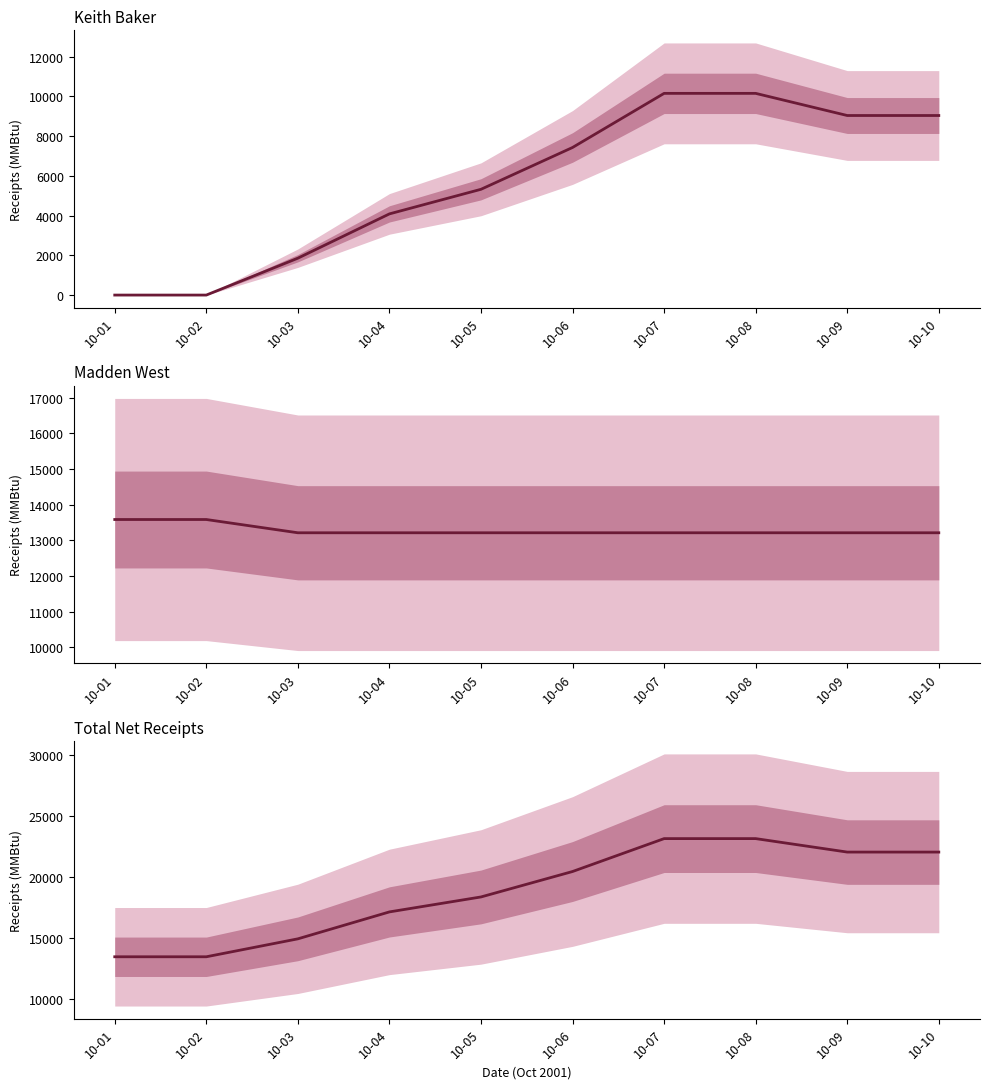

True or false: Keith Baker and Total Net Receipts intersect in this chart.

False